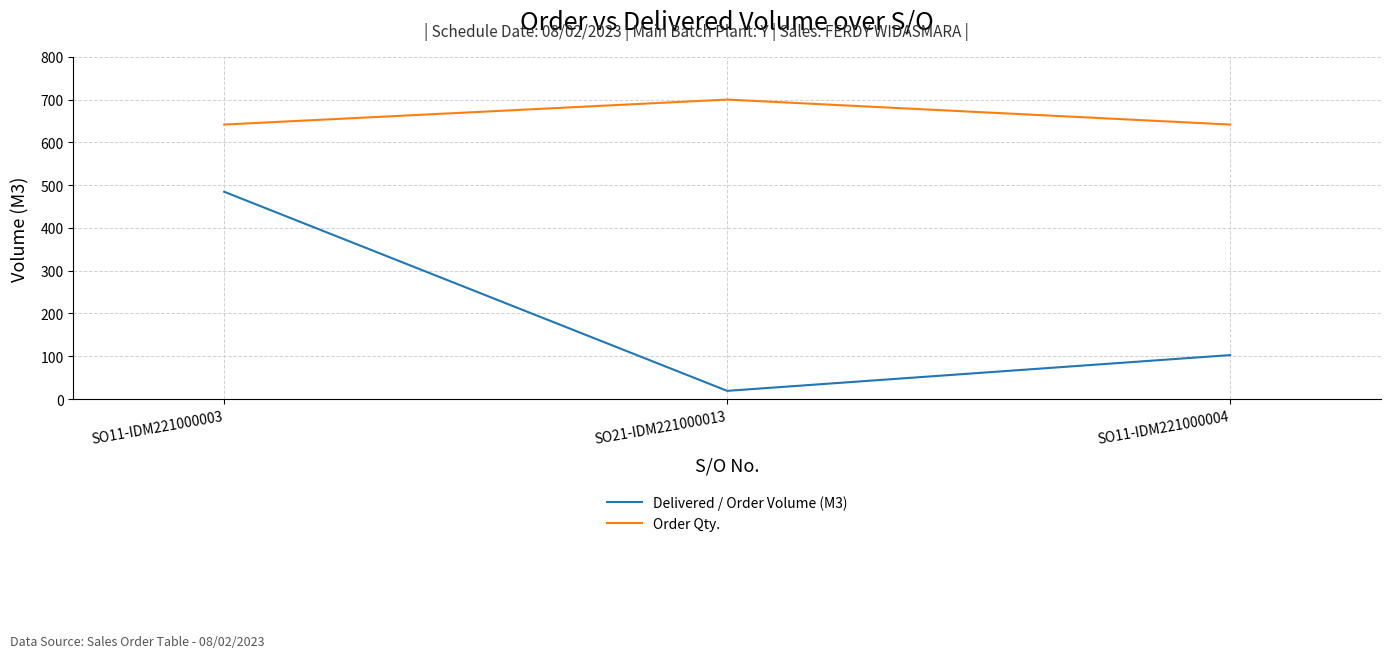

What is the spread (max minus min) of values at SO11-IDM221000003?

157.1